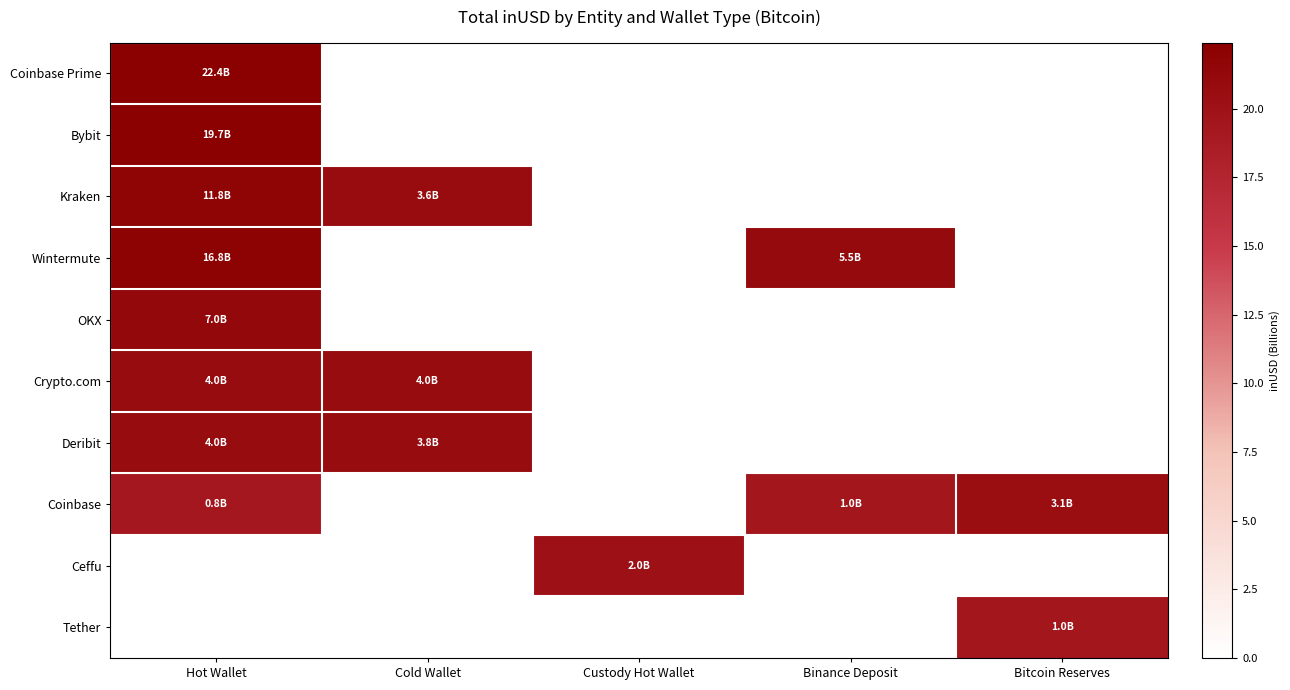

Reading left to right, list all the values displayed in this chart.

Coinbase Prime: Hot Wallet=1.0	Cold Wallet=0.0	Custody Hot Wallet=0.0	Binance Deposit=0.0	Bitcoin Reserves=0.0
Bybit: Hot Wallet=1.0	Cold Wallet=0.0	Custody Hot Wallet=0.0	Binance Deposit=0.0	Bitcoin Reserves=0.0
Kraken: Hot Wallet=1.0	Cold Wallet=0.9	Custody Hot Wallet=0.0	Binance Deposit=0.0	Bitcoin Reserves=0.0
Wintermute: Hot Wallet=1.0	Cold Wallet=0.0	Custody Hot Wallet=0.0	Binance Deposit=0.9	Bitcoin Reserves=0.0
OKX: Hot Wallet=1.0	Cold Wallet=0.0	Custody Hot Wallet=0.0	Binance Deposit=0.0	Bitcoin Reserves=0.0
Crypto.com: Hot Wallet=0.9	Cold Wallet=0.9	Custody Hot Wallet=0.0	Binance Deposit=0.0	Bitcoin Reserves=0.0
Deribit: Hot Wallet=0.9	Cold Wallet=0.9	Custody Hot Wallet=0.0	Binance Deposit=0.0	Bitcoin Reserves=0.0
Coinbase: Hot Wallet=0.9	Cold Wallet=0.0	Custody Hot Wallet=0.0	Binance Deposit=0.9	Bitcoin Reserves=0.9
Ceffu: Hot Wallet=0.0	Cold Wallet=0.0	Custody Hot Wallet=0.9	Binance Deposit=0.0	Bitcoin Reserves=0.0
Tether: Hot Wallet=0.0	Cold Wallet=0.0	Custody Hot Wallet=0.0	Binance Deposit=0.0	Bitcoin Reserves=0.9